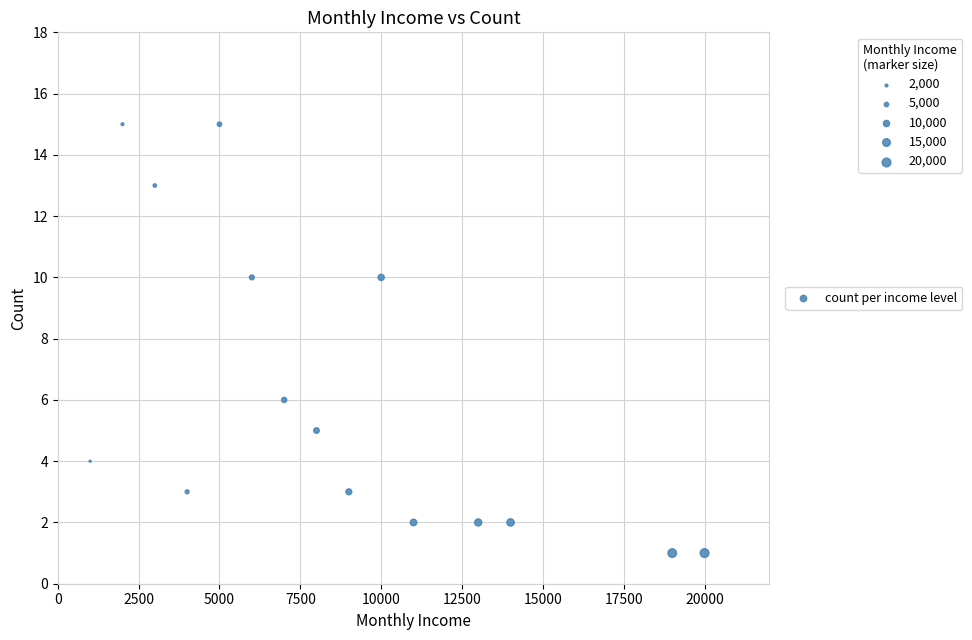

What is the range of Y values (max minus min)?

14